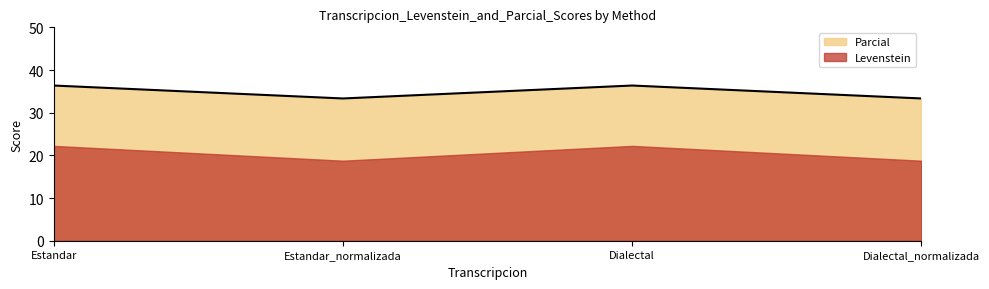

What is the difference between the second highest and second lowest values?

3.0